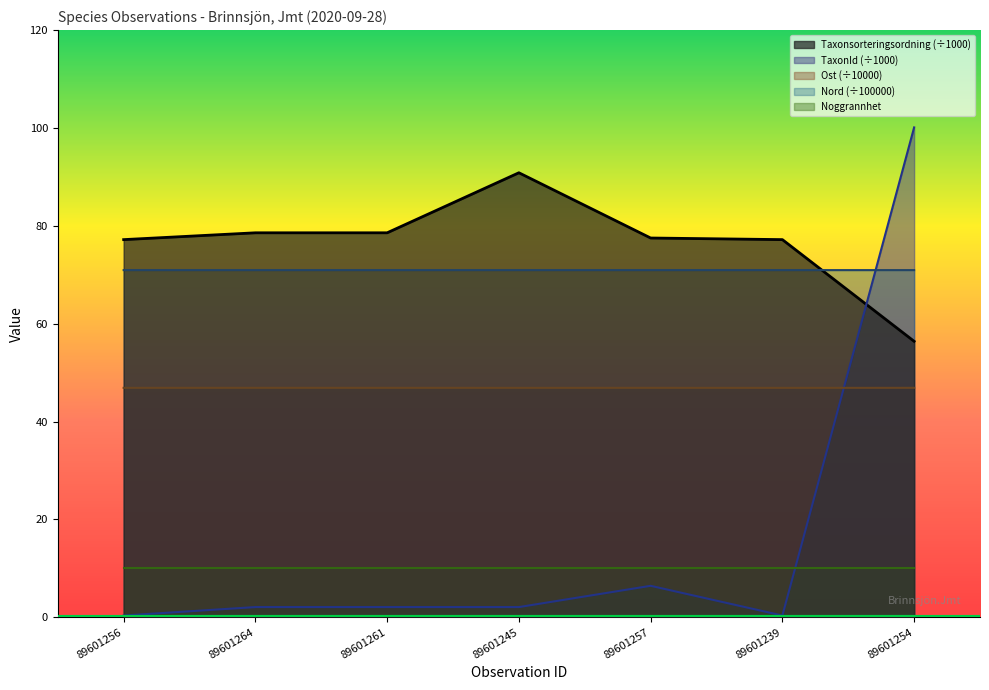

What is the maximum value for Ost?

46.9